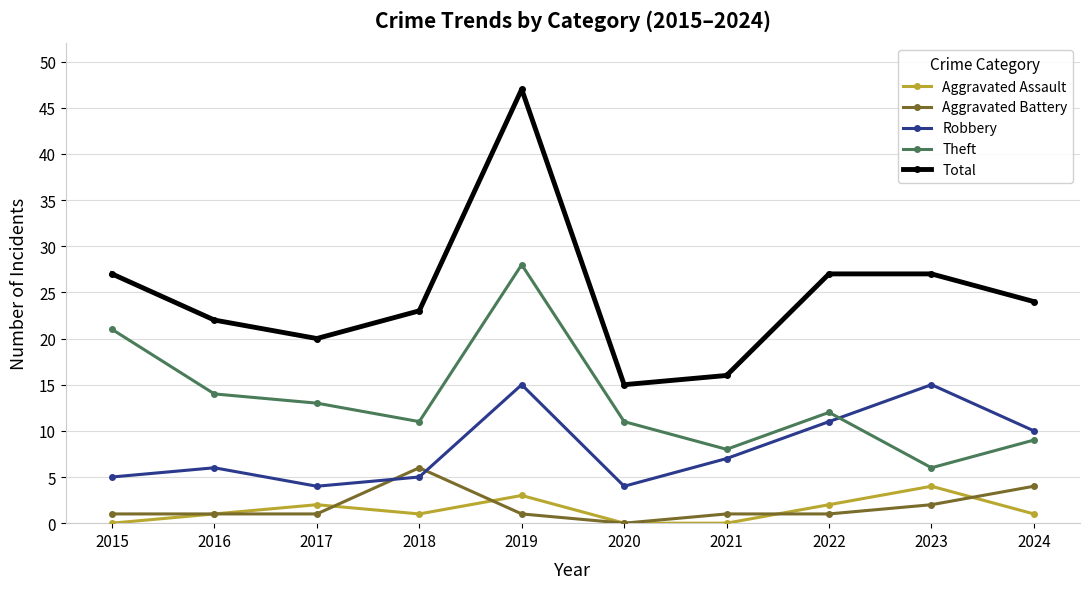

How many data points in Total are less than 24?

5